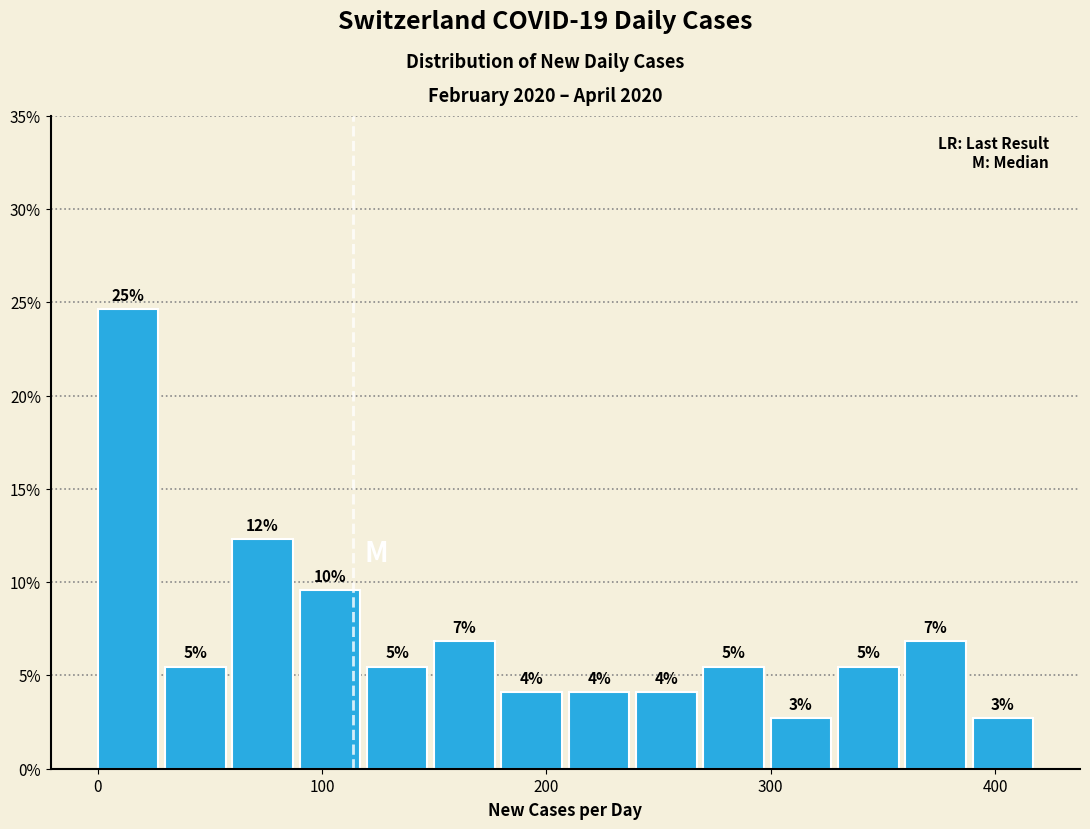

Around what value on the x-axis is the tallest bar? Give the approximate position of its centre, as read against the axis.

10